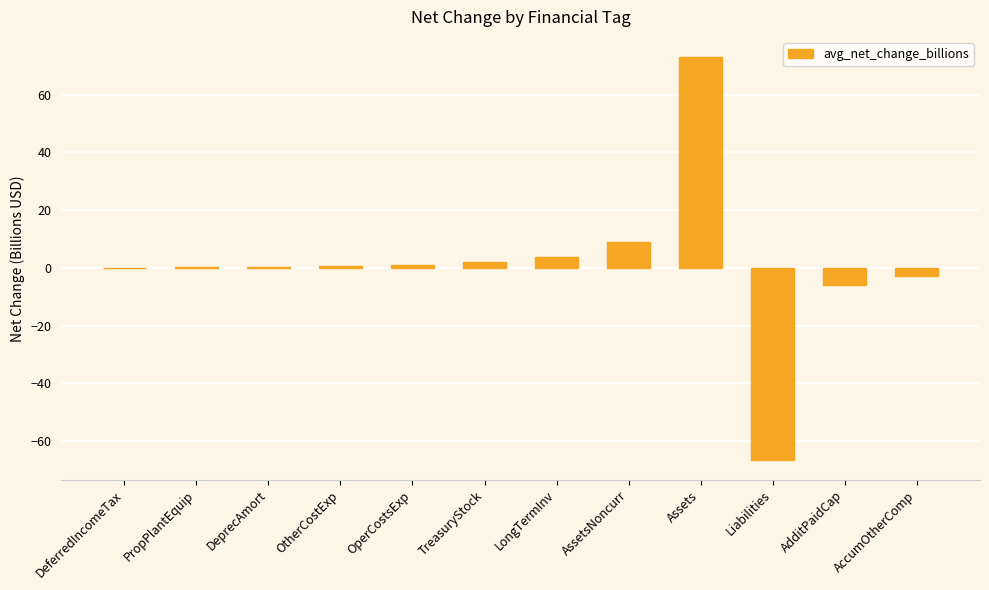

What is the change in value from AssetsNoncurr to Assets?

+64.0